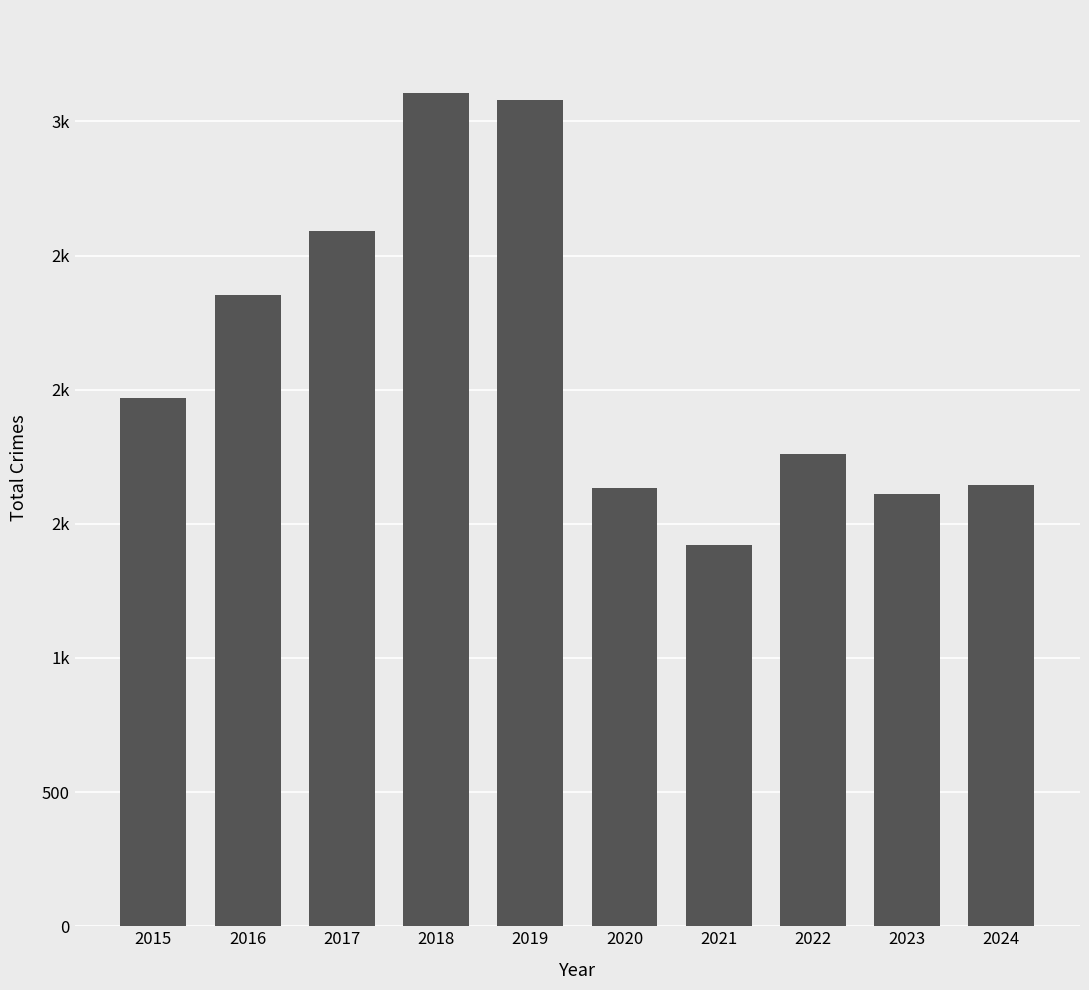

Does the chart contain any negative values?

No